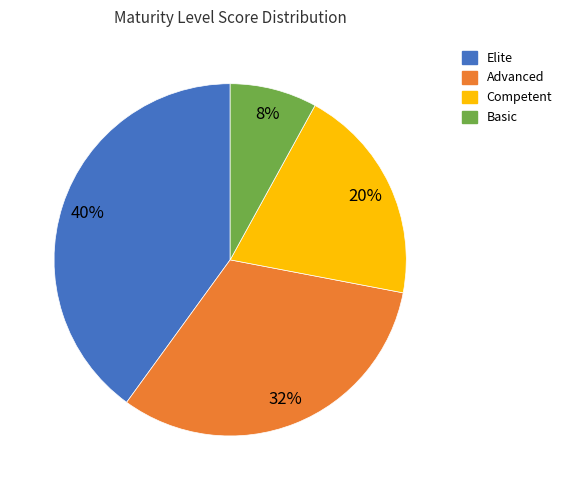

Is there any slice that represents more than half of the pie?

No